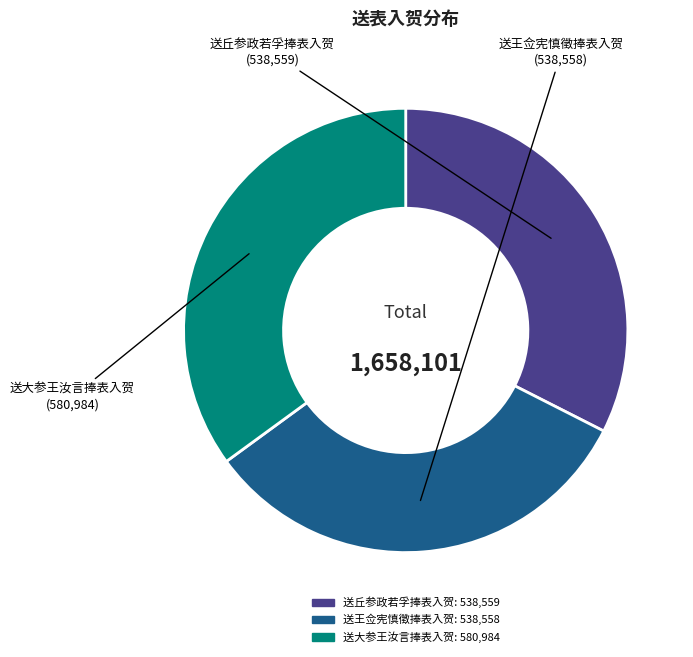

Is the sum of 送大参王汝言捧表入贺 and 送王佥宪慎徵捧表入贺 greater than half?

Yes